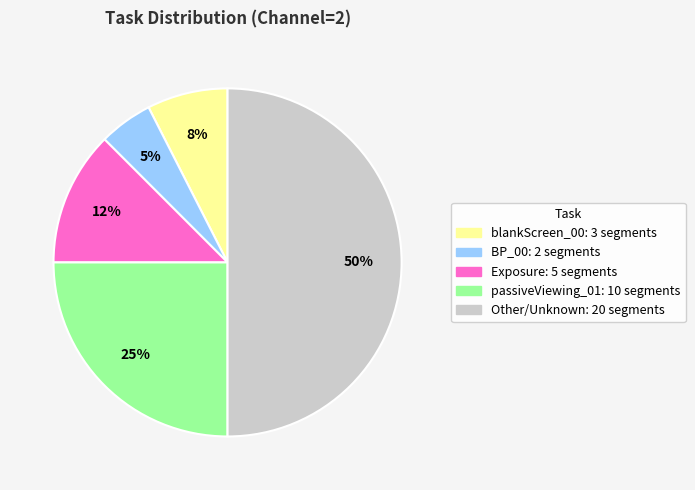

To the nearest percent, what is the average slice percentage?

20%